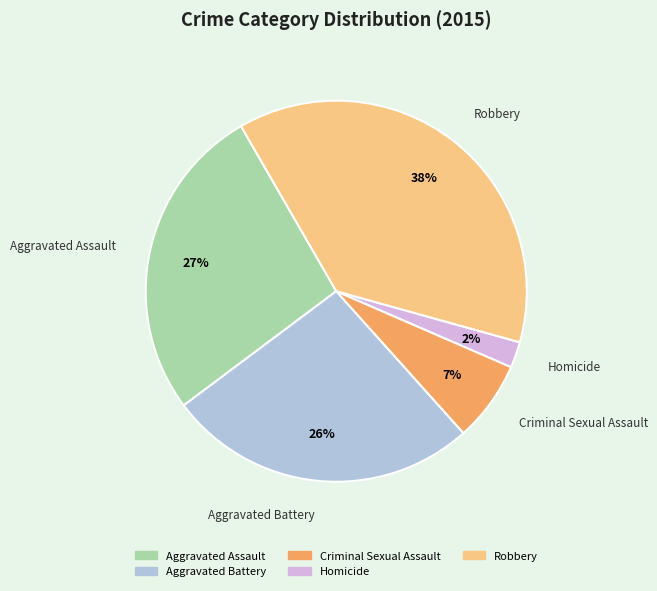

The Robbery slice represents 29% of the pie. True or false?

False